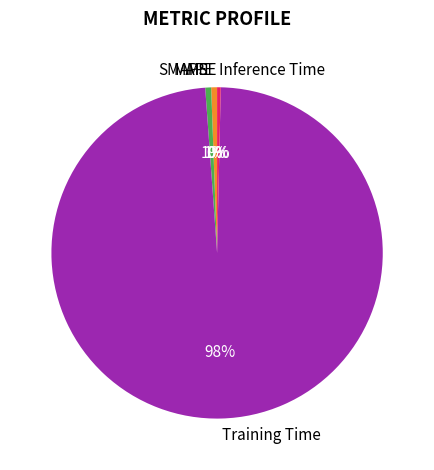

True or false: SMAPE accounts for 15% of the total.

False